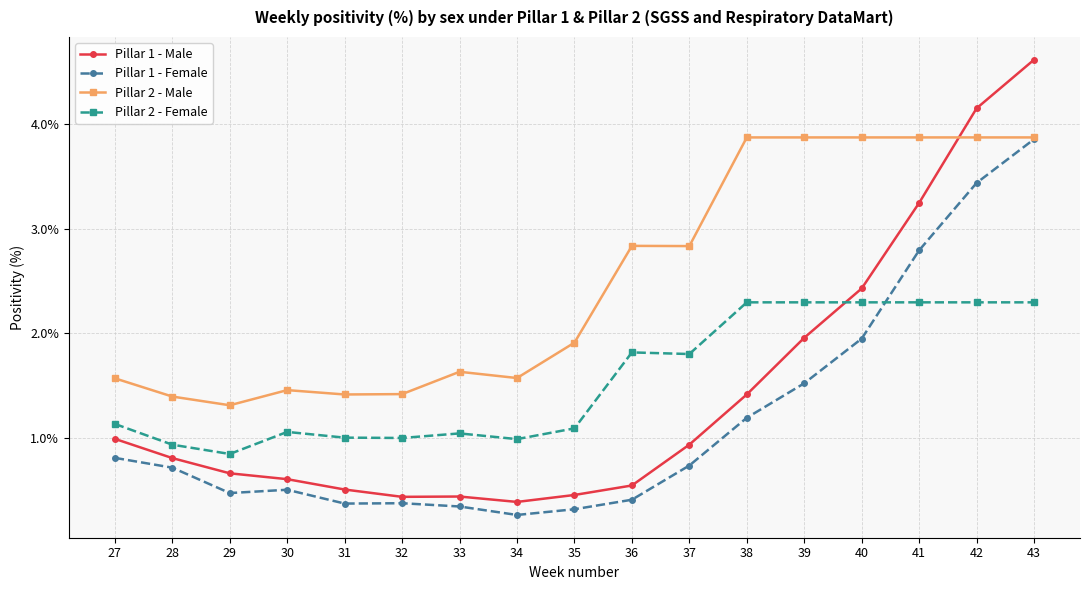

What is the spread (max minus min) of values at 33?

1.3